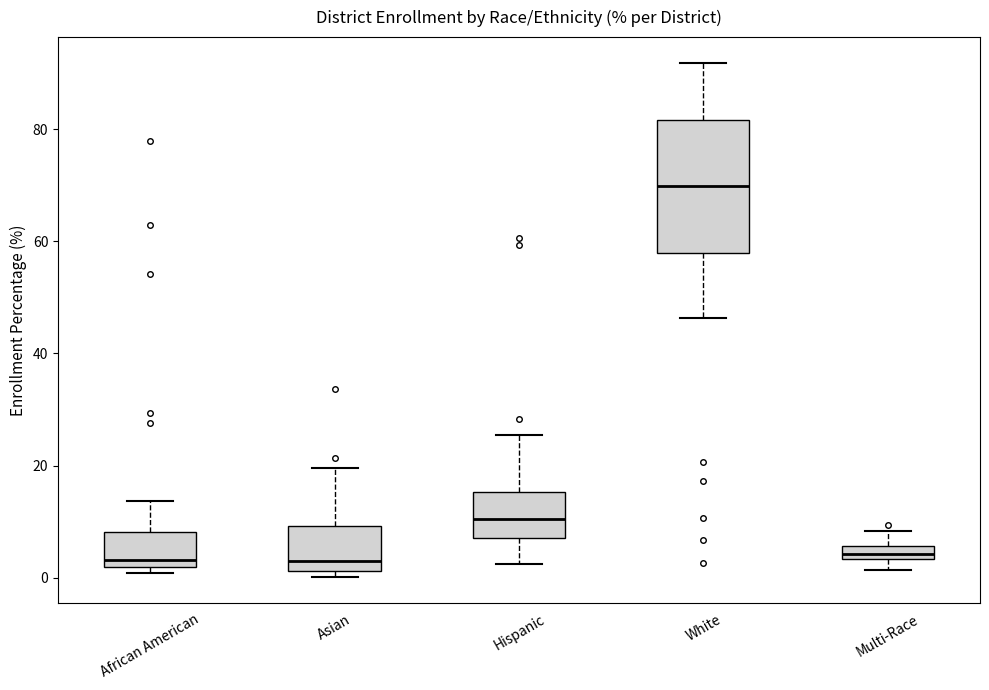

Which box is the tallest, from its lower edge to its upper edge?

White